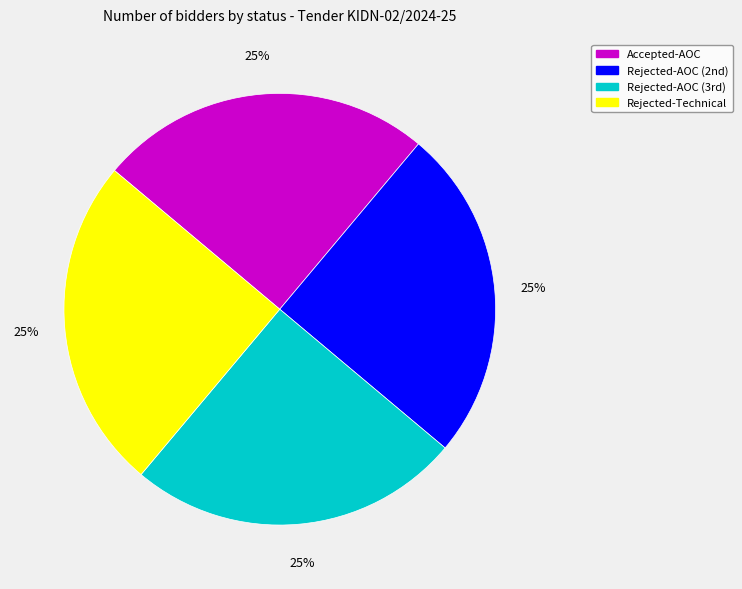

Does Accepted-AOC account for over 50% of the chart?

No